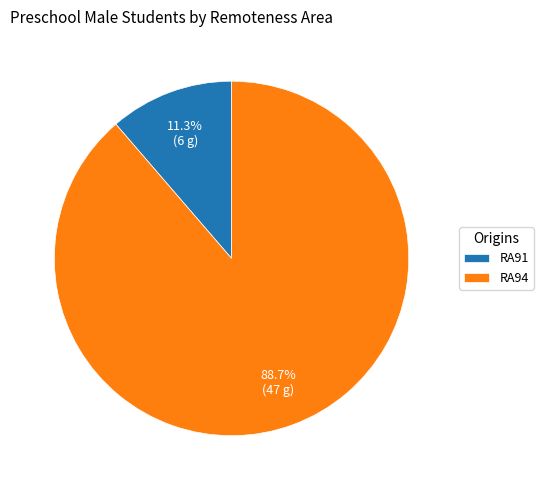

To the nearest percent, what is the combined percentage of RA94 and RA91?

100%